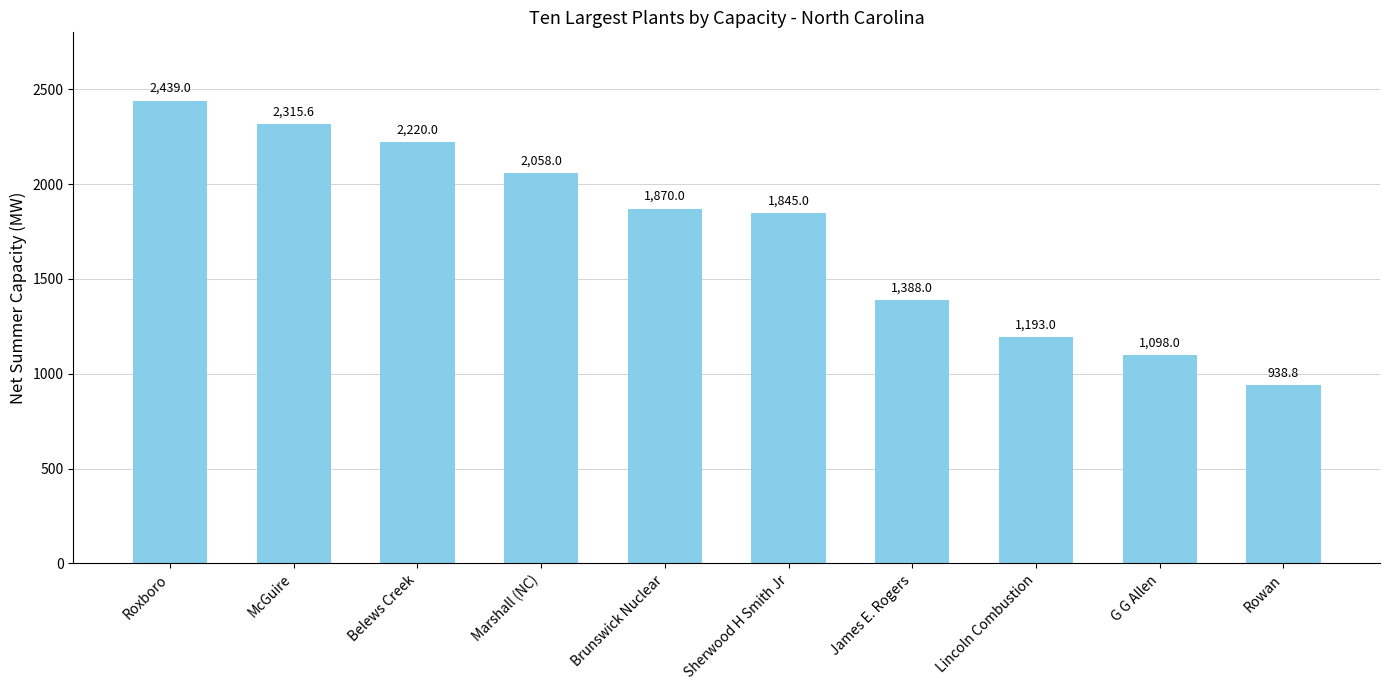

Which category has the lowest value across all series?

Rowan